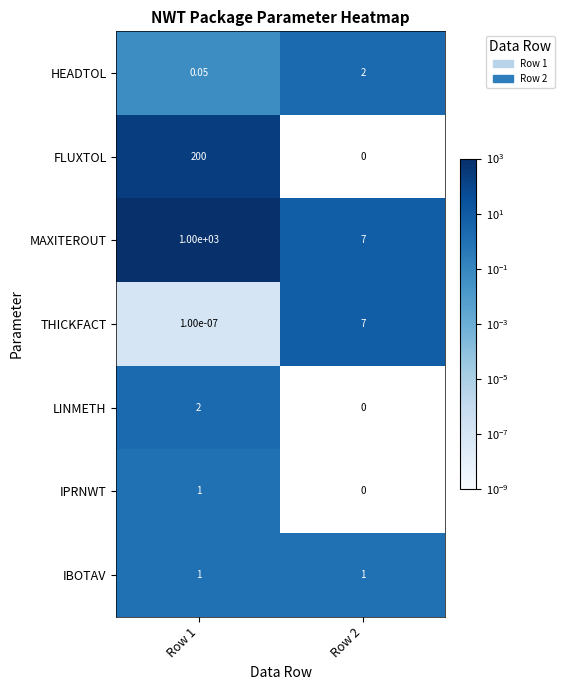

How many categories are shown in the chart?

2